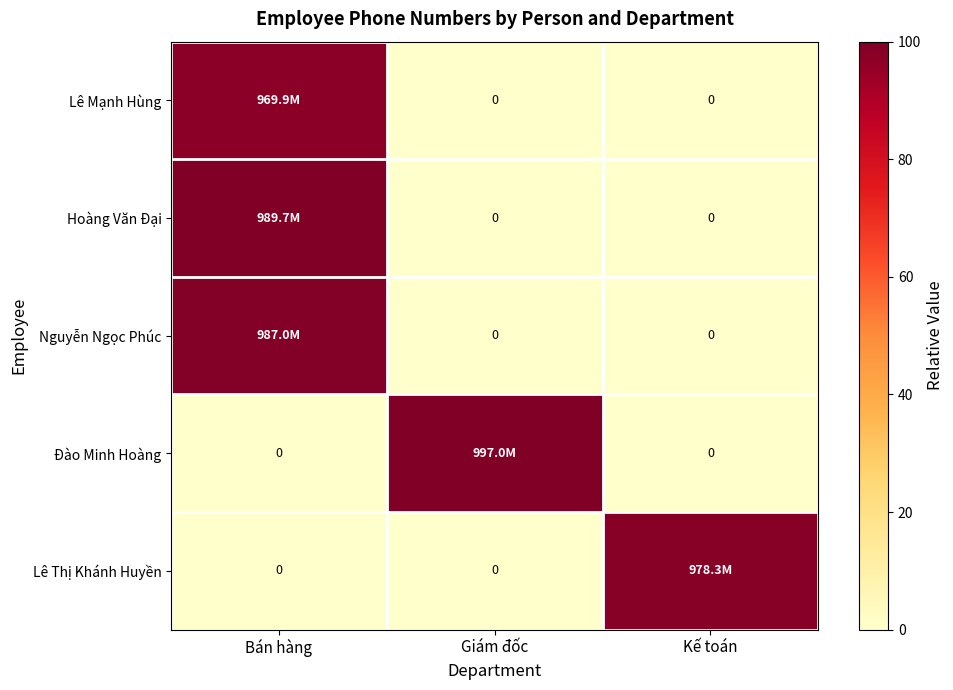

Which series has the largest range (max minus min)?

Đào Minh Hoàng